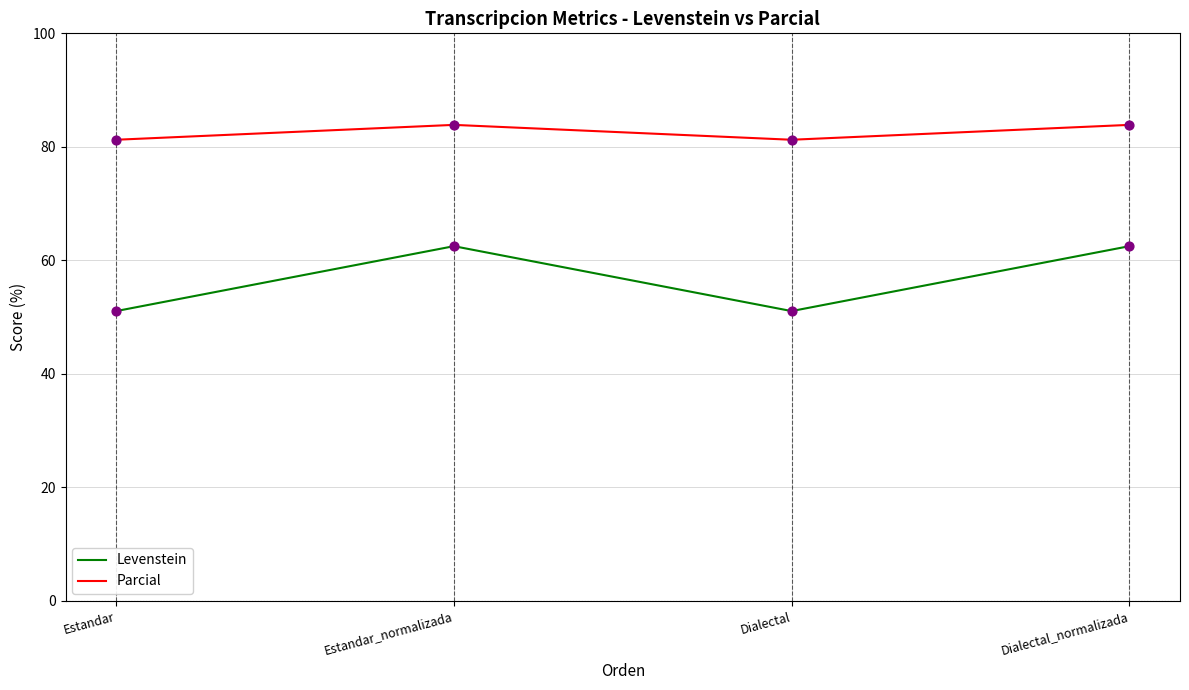

Is the value of Parcial at Estandar_normalizada greater than the value of Levenstein at Estandar?

Yes